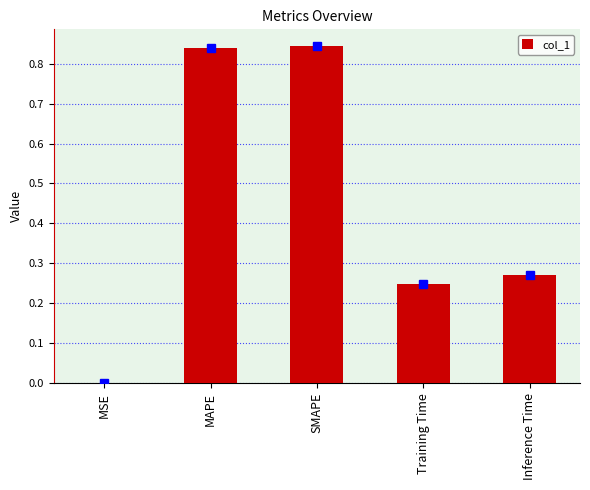

Between MAPE and Inference Time, which is larger?

MAPE